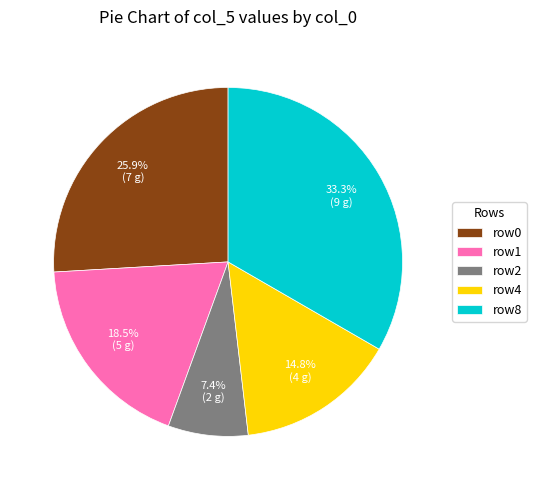

How many segments does this pie chart have?

5